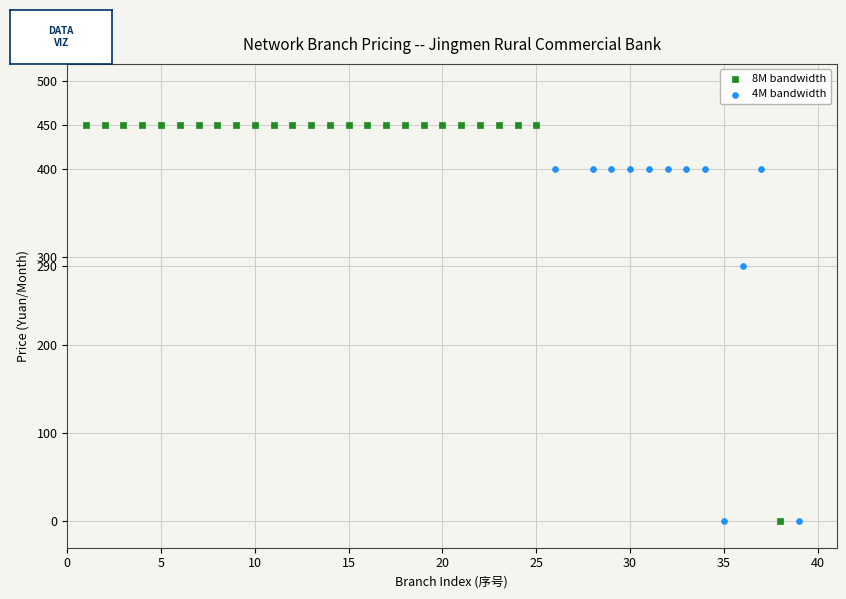

Which series has the widest spread of Y values?

8M bandwidth